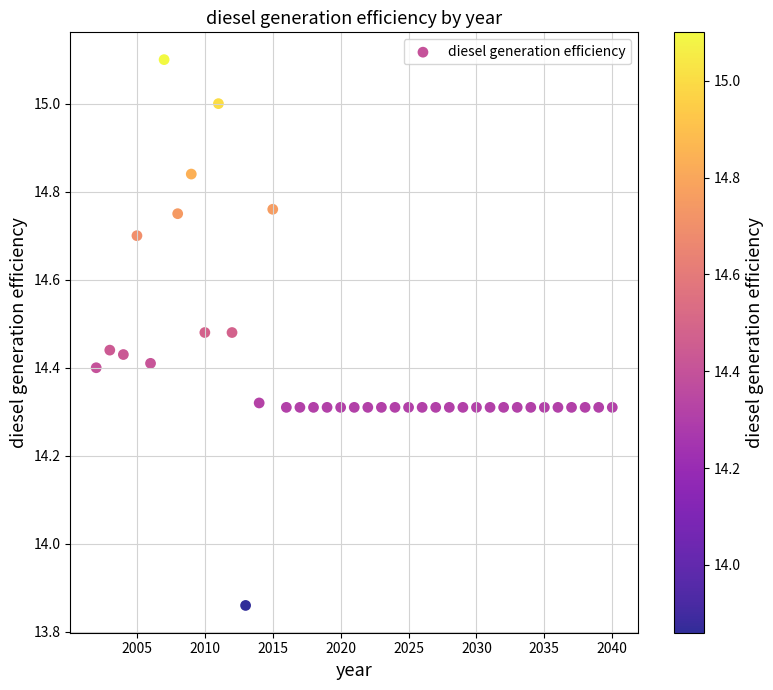

What is the range of Y values (max minus min)?

1.2